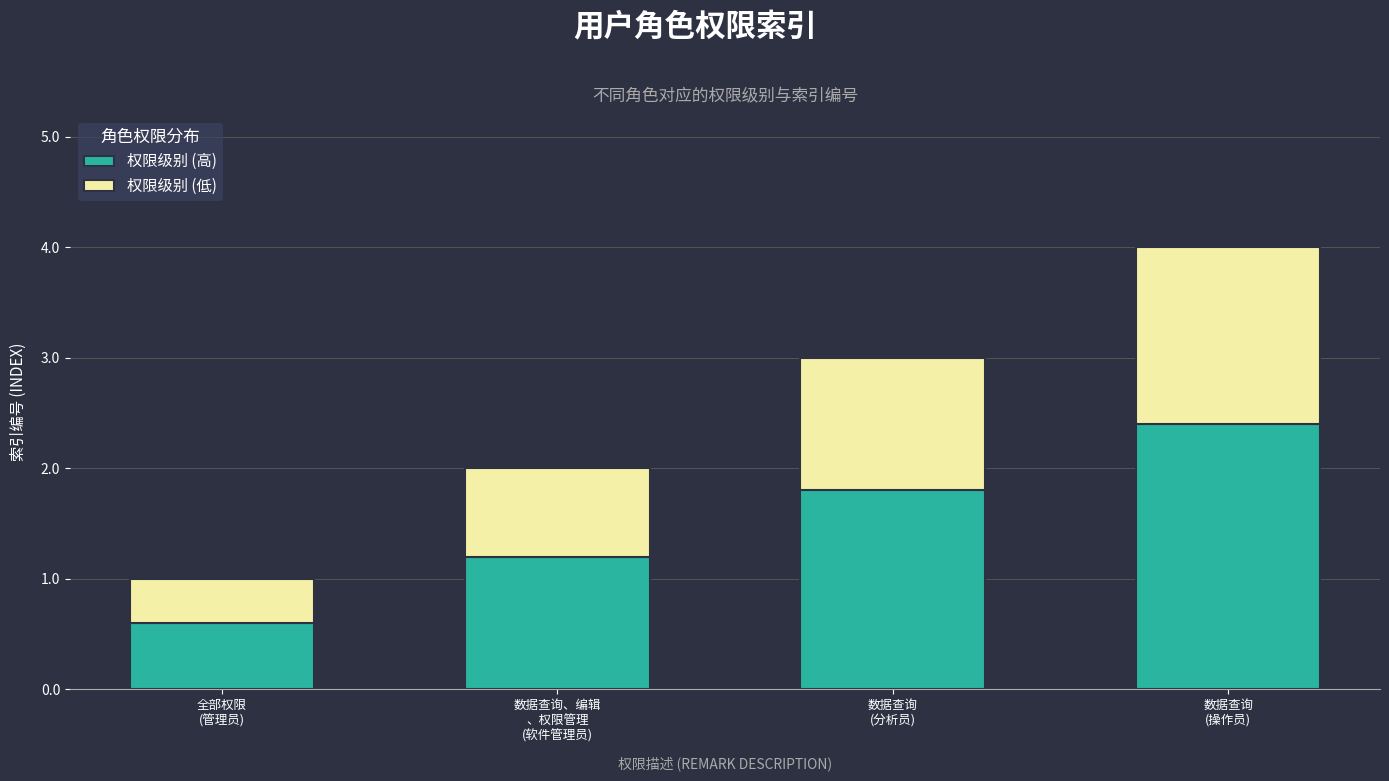

What is the lowest value of the 权限级别 (高) series?

0.6